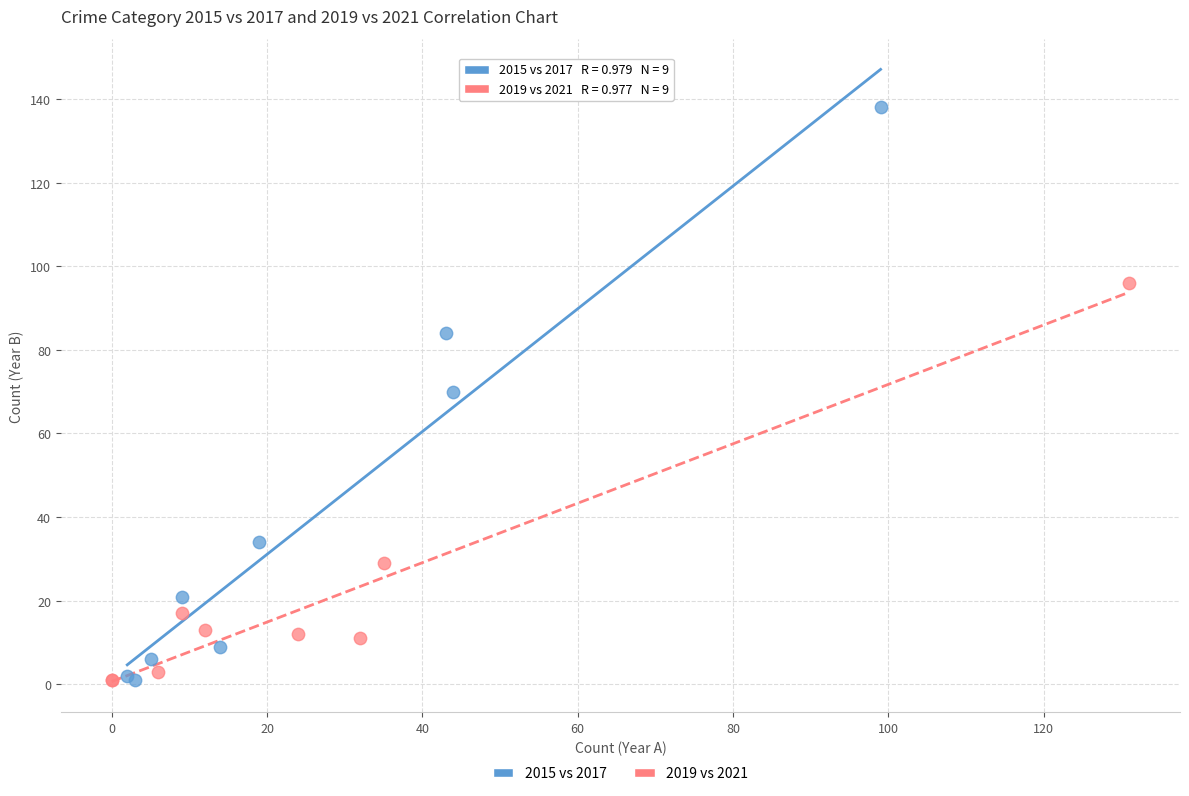

Which series contains the highest Y value?

2015 vs 2017